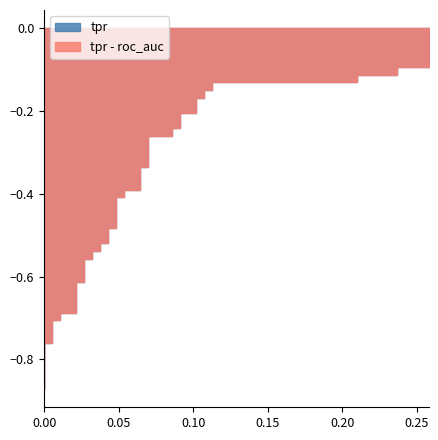

Is this an area chart (filled region under the line)?

No